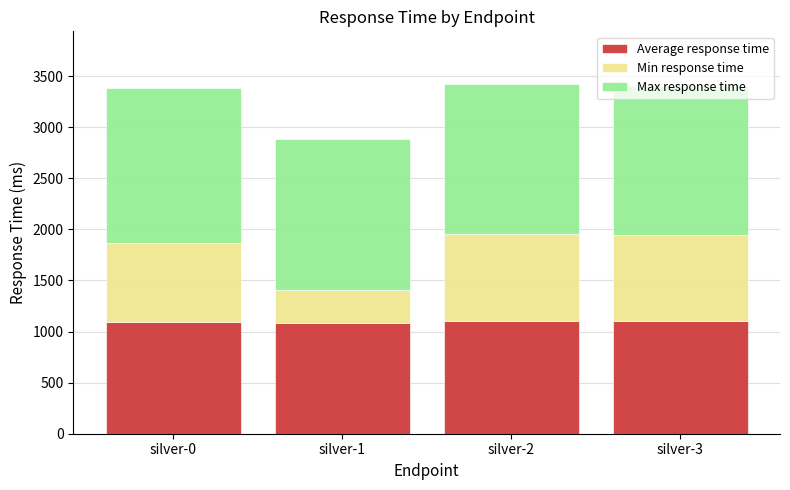

Is it true that Average response time equals 1435 at silver-0?

False